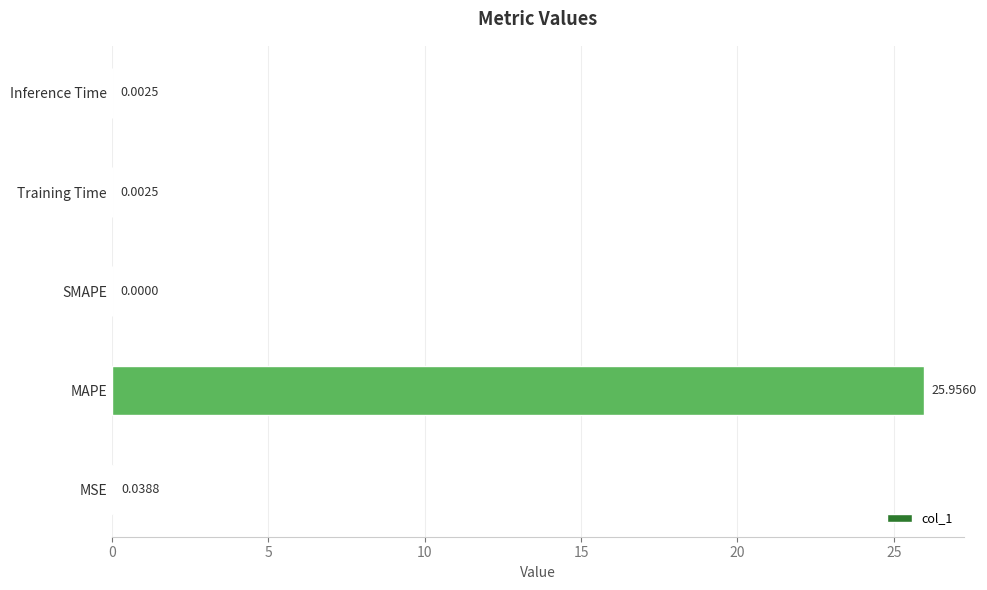

What is the sum of all values?

26.0